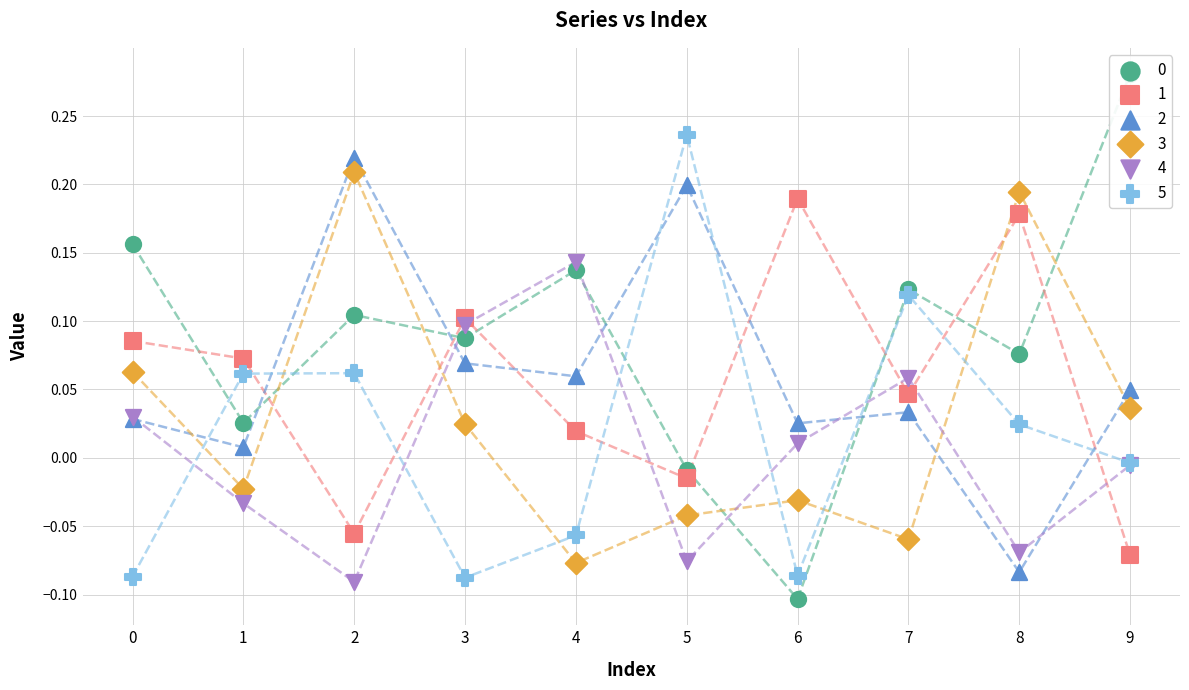

At which category is the sum across all series the highest?

2